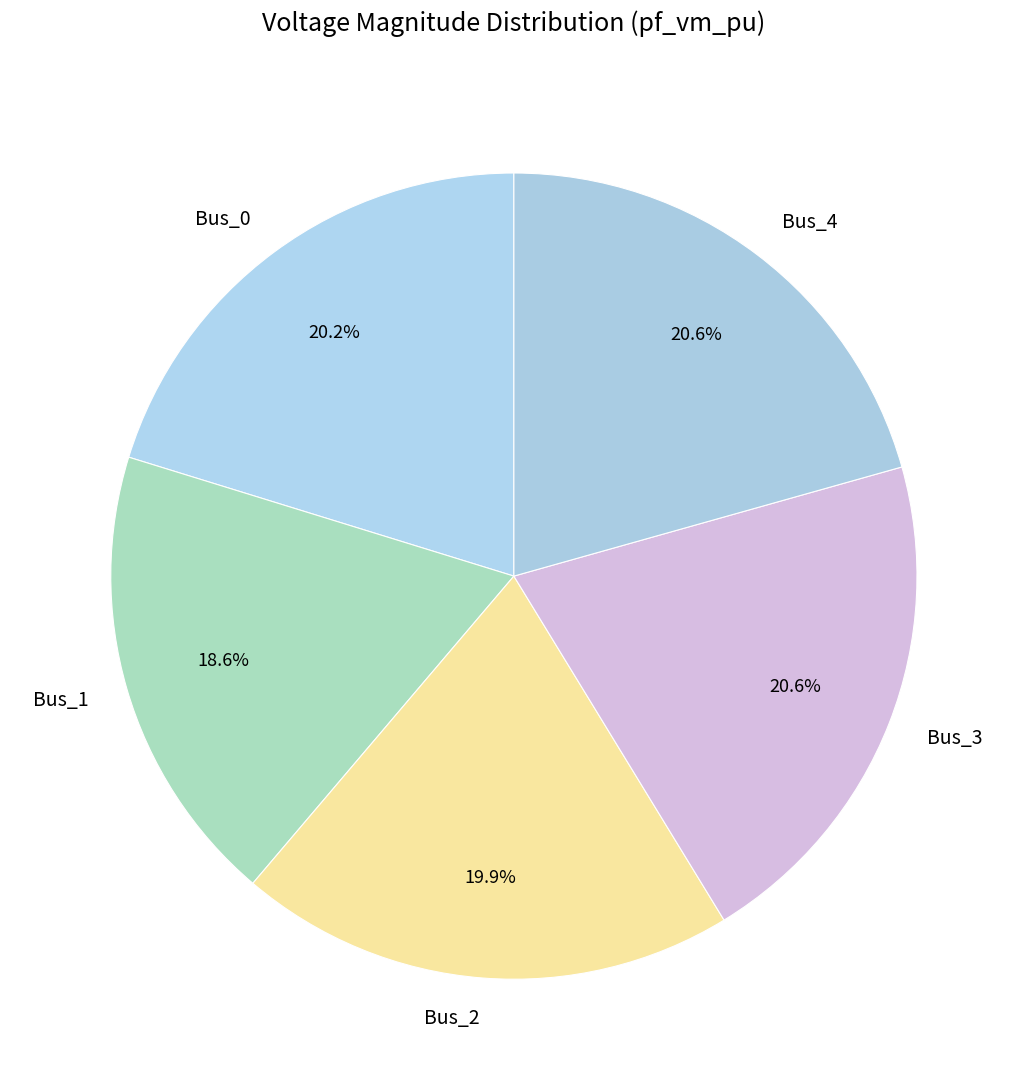

True or false: Bus_1 accounts for 11% of the total.

False